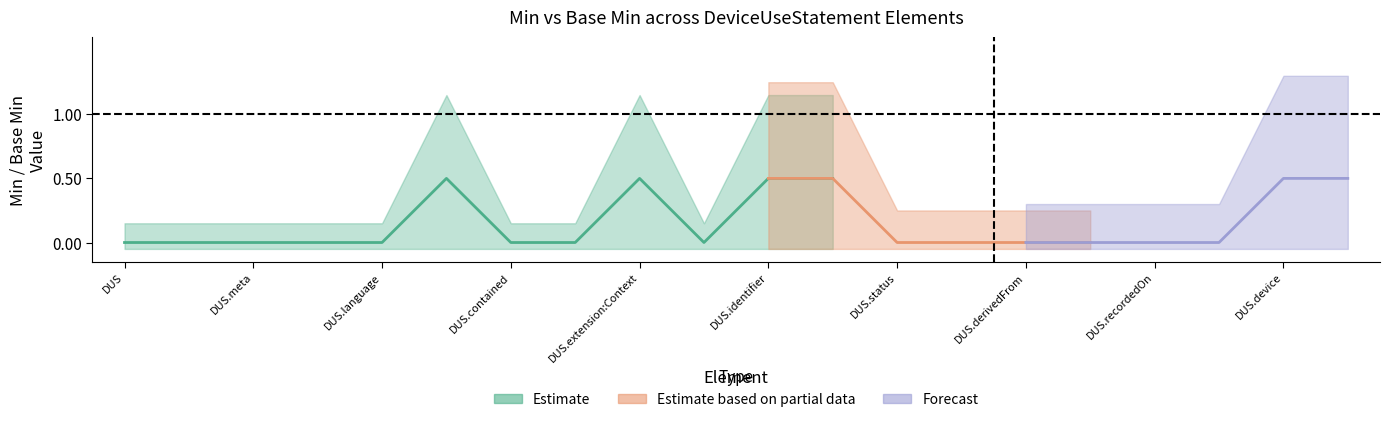

True or false: Min and Base Min intersect in this chart.

False